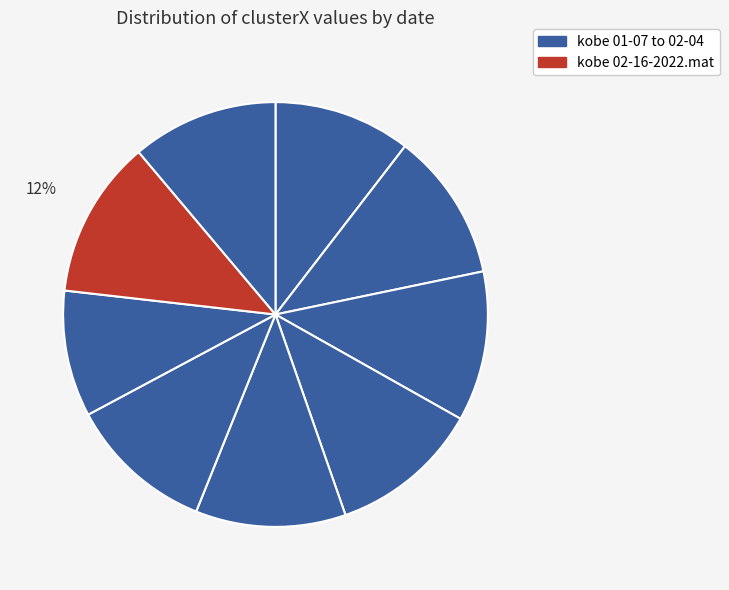

How many segments does this pie chart have?

9